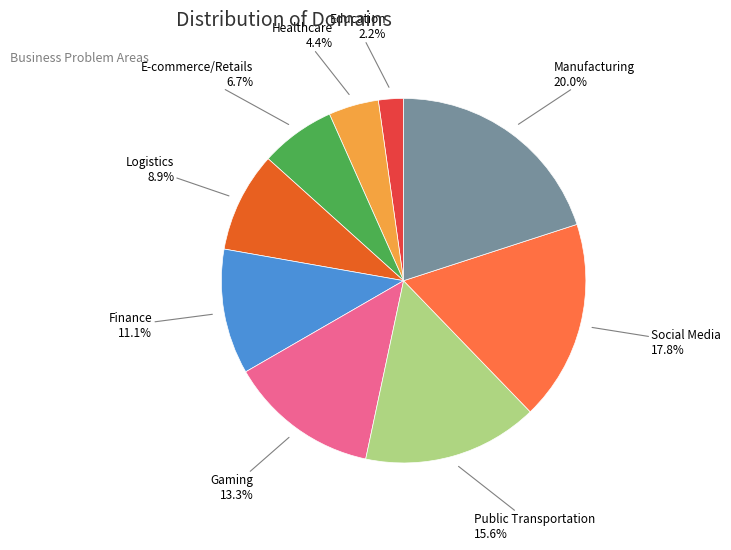

Count the number of slices in the pie.

9